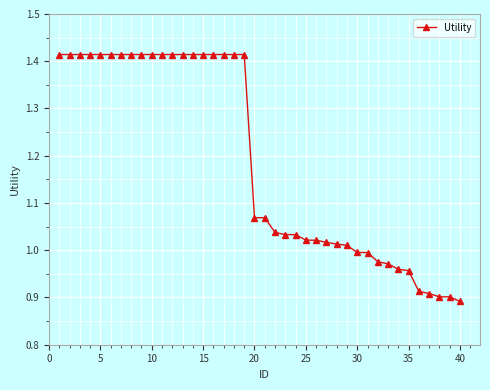

What is the average value?

1.2